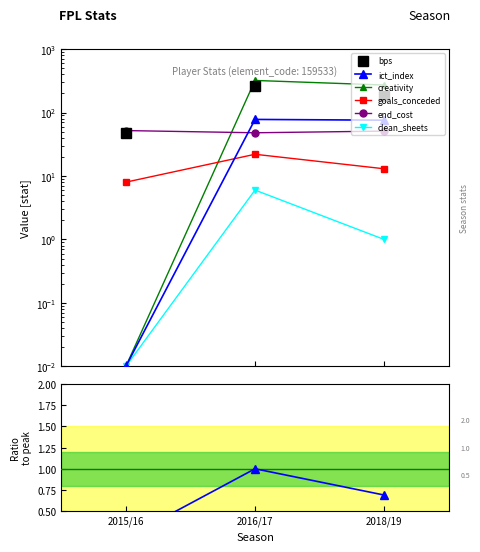

Reading left to right, extract all data points from this chart.

bps: 2015/16=48.0	2016/17=264.0	2018/19=182.0
clean_sheets: 2015/16=0.0	2016/17=6.0	2018/19=1.0
creativity: 2015/16=0.0	2016/17=320.5	2018/19=271.3
end_cost: 2015/16=52.0	2016/17=48.0	2018/19=51.0
goals_conceded: 2015/16=8.0	2016/17=22.0	2018/19=13.0
ict_index: 2015/16=0.0	2016/17=77.9	2018/19=75.8